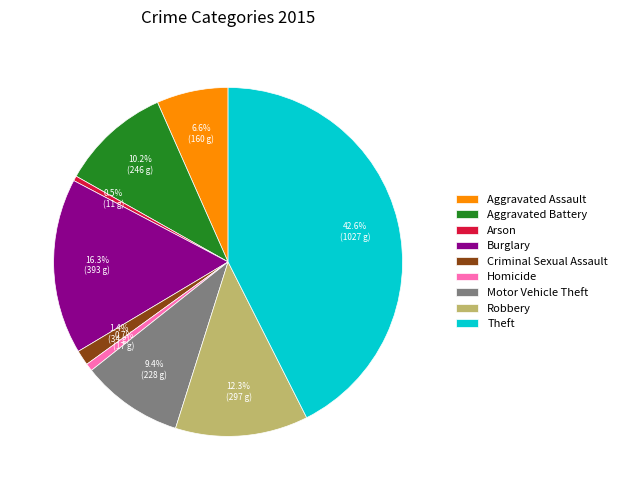

To the nearest percent, what is the combined percentage of Motor Vehicle Theft and Robbery?

22%